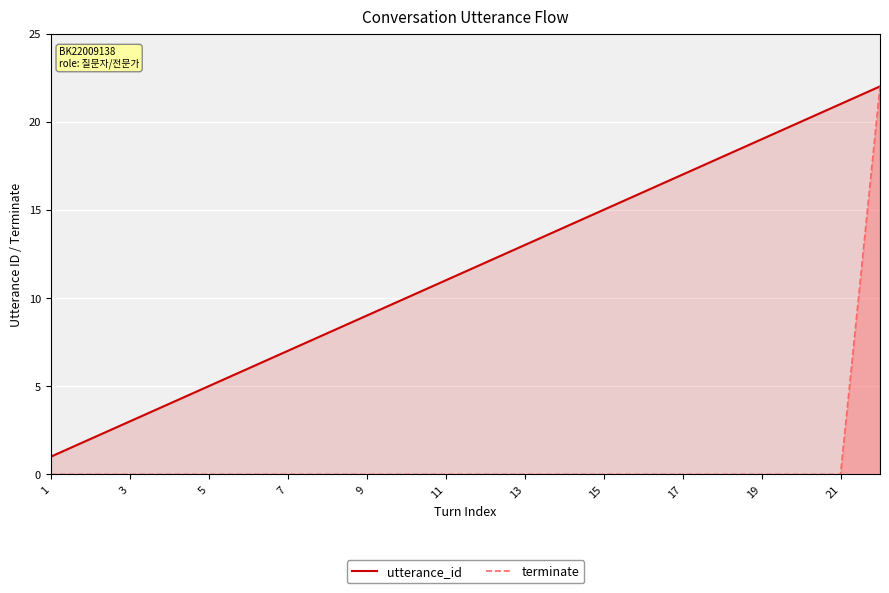

Which series has the widest spread of values?

terminate